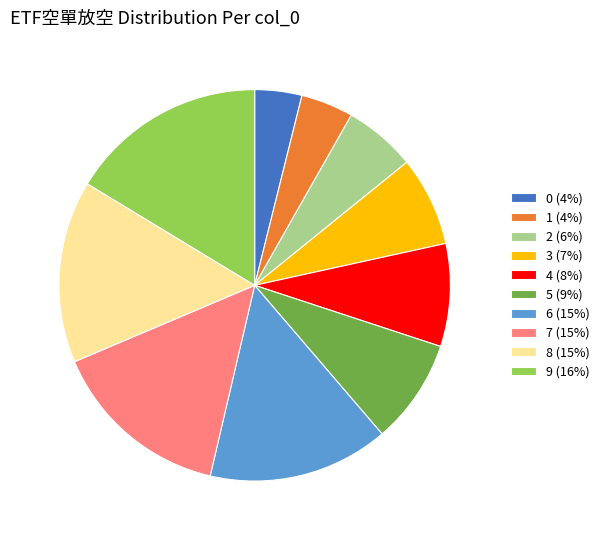

Which has a higher value, 9 (16%) or 0 (4%)?

9 (16%)